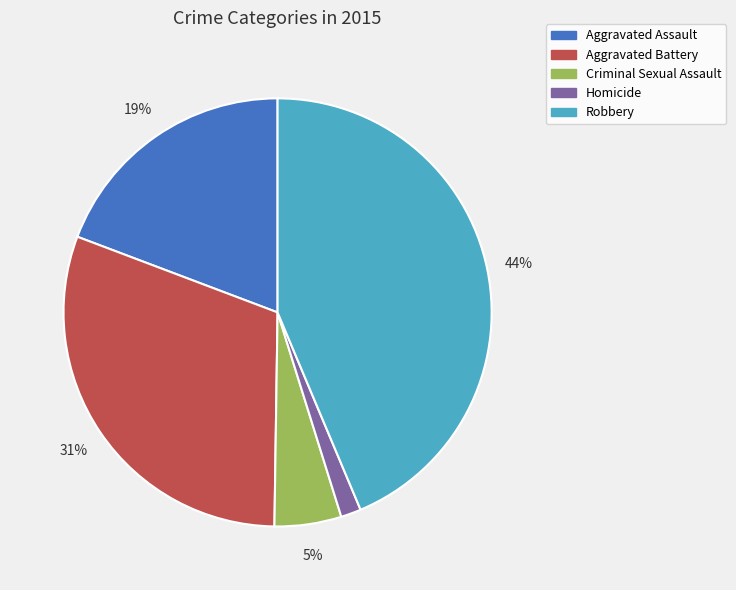

Which category has the biggest portion of the pie?

Robbery